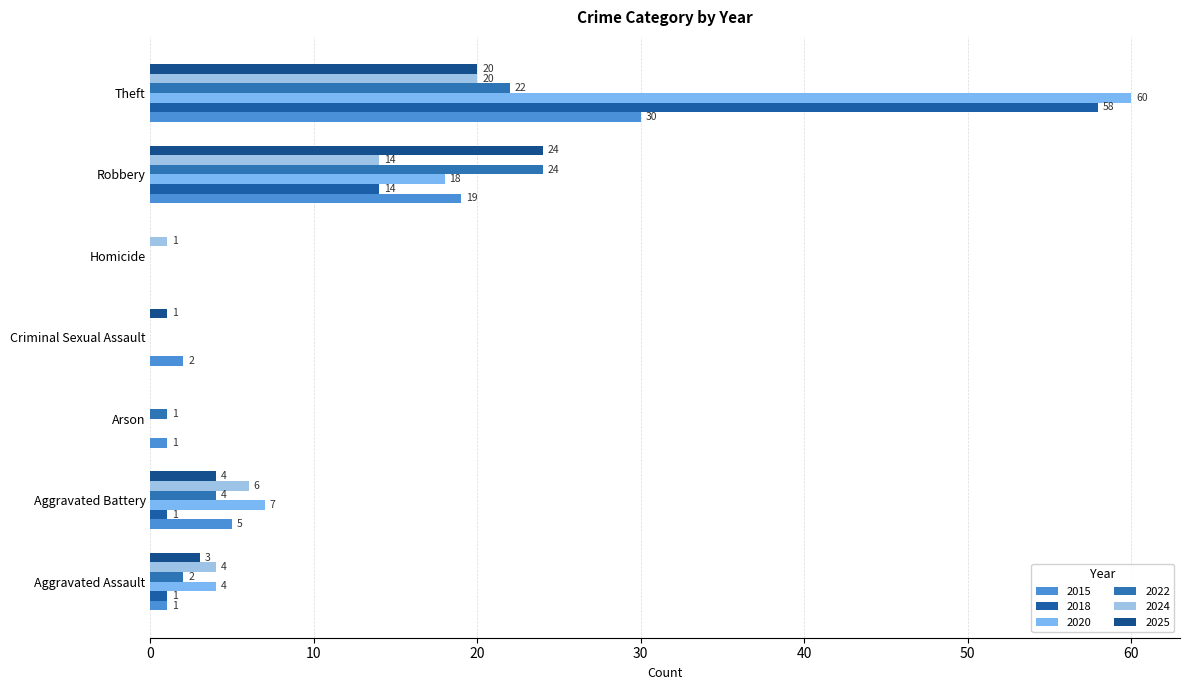

Is it true that 2020 equals 19 at Theft?

False